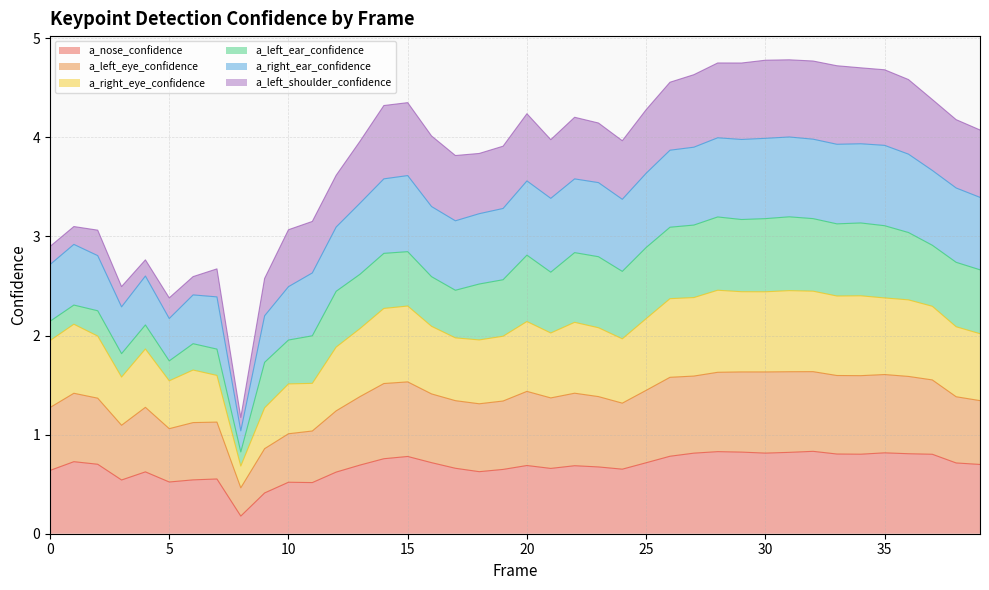

In a_left_eye_confidence, how many points are higher than both neighbors (excluding endpoints)?

9